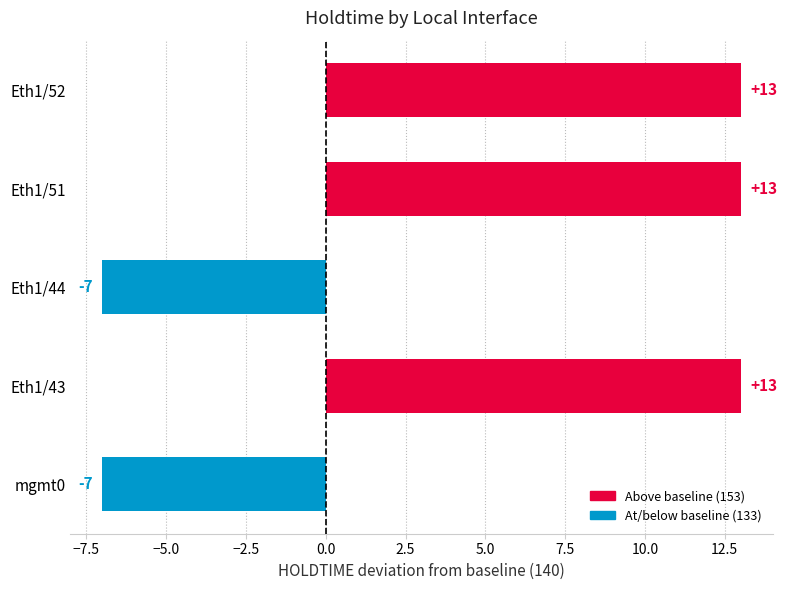

How many positive values are there?

3